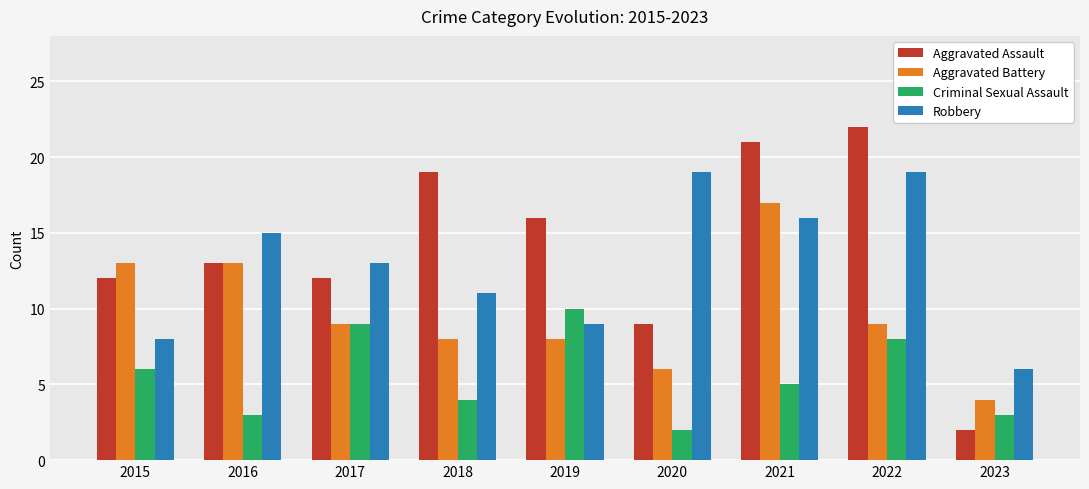

How many groups of bars are there?

9